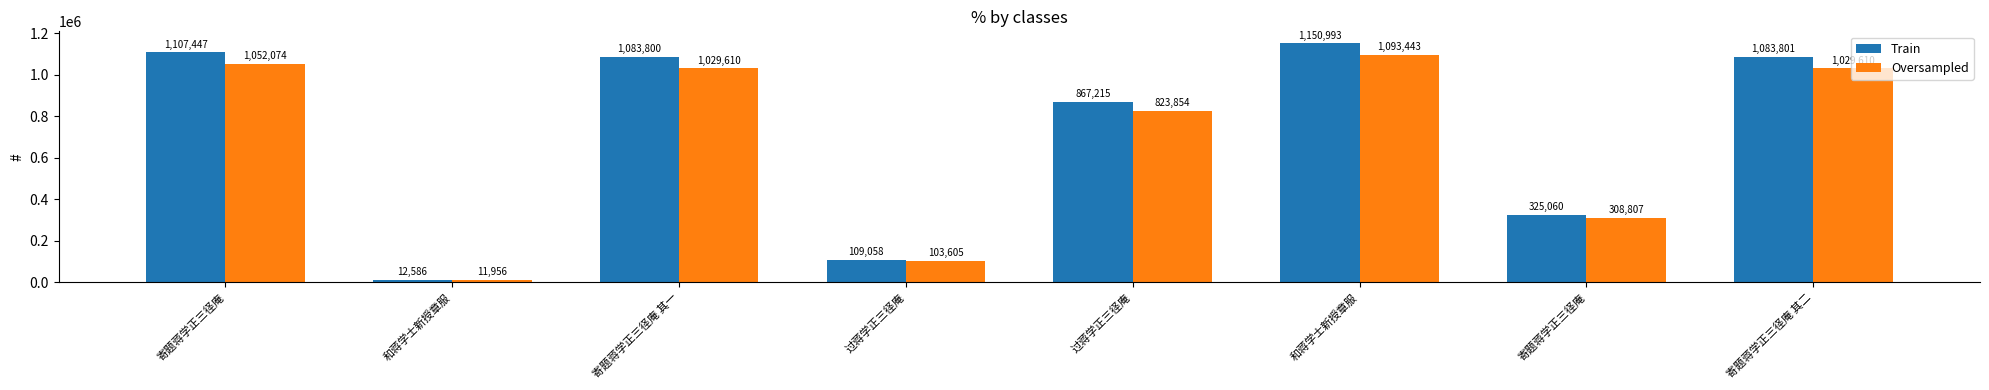

Is the value of Train at 寄题蒋学正三径庵 其一 greater than the value of Oversampled at 和蒋学士新授章服?

Yes